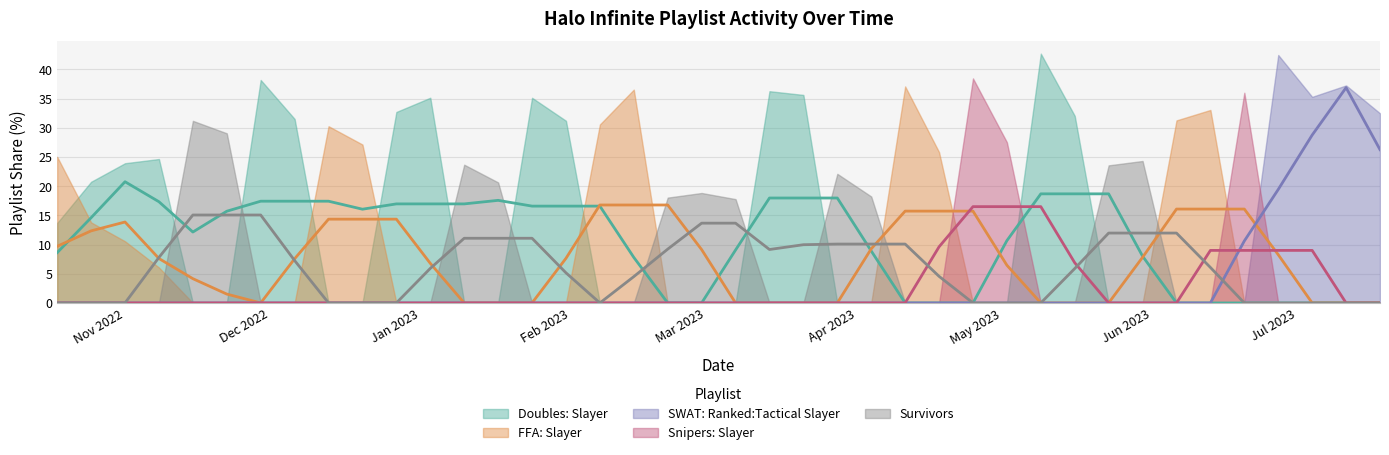

Reading left to right, extract all data points from this chart.

Doubles: Slayer: 2022-10-18=13.7	2022-10-25=20.8	2022-11-01=23.9	2022-11-08=24.6	2022-11-15=0.0	2022-11-22=0.0	2022-11-29=38.2	2022-12-06=31.5	2022-12-13=0.0	2022-12-20=0.0	2022-12-27=32.7	2023-01-03=35.1	2023-01-10=0.0	2023-01-17=0.0	2023-01-24=35.1	2023-01-31=31.2	2023-02-07=0.0	2023-02-14=0.0	2023-02-21=0.0	2023-02-28=0.0	2023-03-07=0.0	2023-03-14=36.3	2023-03-21=35.6	2023-03-28=0.0	2023-04-04=0.0	2023-04-11=0.0	2023-04-18=0.0	2023-04-25=0.0	2023-05-02=0.0	2023-05-09=42.7	2023-05-16=32.0	2023-05-23=0.0	2023-05-30=0.0	2023-06-06=0.0	2023-06-13=0.0	2023-06-20=0.0	2023-06-27=0.0	2023-07-04=0.0	2023-07-11=0.0	2023-07-18=0.0
FFA: Slayer: 2022-10-18=25.0	2022-10-25=13.8	2022-11-01=10.6	2022-11-08=6.1	2022-11-15=0.0	2022-11-22=0.0	2022-11-29=0.0	2022-12-06=0.0	2022-12-13=30.3	2022-12-20=27.1	2022-12-27=0.0	2023-01-03=0.0	2023-01-10=0.0	2023-01-17=0.0	2023-01-24=0.0	2023-01-31=0.0	2023-02-07=30.6	2023-02-14=36.5	2023-02-21=0.0	2023-02-28=0.0	2023-03-07=0.0	2023-03-14=0.0	2023-03-21=0.0	2023-03-28=0.0	2023-04-04=0.0	2023-04-11=37.1	2023-04-18=25.8	2023-04-25=0.0	2023-05-02=0.0	2023-05-09=0.0	2023-05-16=0.0	2023-05-23=0.0	2023-05-30=0.0	2023-06-06=31.3	2023-06-13=33.0	2023-06-20=0.0	2023-06-27=0.0	2023-07-04=0.0	2023-07-11=0.0	2023-07-18=0.0
SWAT: Ranked:Tactical Slayer: 2022-10-18=0.0	2022-10-25=0.0	2022-11-01=0.0	2022-11-08=0.0	2022-11-15=0.0	2022-11-22=0.0	2022-11-29=0.0	2022-12-06=0.0	2022-12-13=0.0	2022-12-20=0.0	2022-12-27=0.0	2023-01-03=0.0	2023-01-10=0.0	2023-01-17=0.0	2023-01-24=0.0	2023-01-31=0.0	2023-02-07=0.0	2023-02-14=0.0	2023-02-21=0.0	2023-02-28=0.0	2023-03-07=0.0	2023-03-14=0.0	2023-03-21=0.0	2023-03-28=0.0	2023-04-04=0.0	2023-04-11=0.0	2023-04-18=0.0	2023-04-25=0.0	2023-05-02=0.0	2023-05-09=0.0	2023-05-16=0.0	2023-05-23=0.0	2023-05-30=0.0	2023-06-06=0.0	2023-06-13=0.0	2023-06-20=0.0	2023-06-27=42.5	2023-07-04=35.3	2023-07-11=37.3	2023-07-18=32.5
Snipers: Slayer: 2022-10-18=0.0	2022-10-25=0.0	2022-11-01=0.0	2022-11-08=0.0	2022-11-15=0.0	2022-11-22=0.0	2022-11-29=0.0	2022-12-06=0.0	2022-12-13=0.0	2022-12-20=0.0	2022-12-27=0.0	2023-01-03=0.0	2023-01-10=0.0	2023-01-17=0.0	2023-01-24=0.0	2023-01-31=0.0	2023-02-07=0.0	2023-02-14=0.0	2023-02-21=0.0	2023-02-28=0.0	2023-03-07=0.0	2023-03-14=0.0	2023-03-21=0.0	2023-03-28=0.0	2023-04-04=0.0	2023-04-11=0.0	2023-04-18=0.0	2023-04-25=38.4	2023-05-02=27.5	2023-05-09=0.0	2023-05-16=0.0	2023-05-23=0.0	2023-05-30=0.0	2023-06-06=0.0	2023-06-13=0.0	2023-06-20=36.0	2023-06-27=0.0	2023-07-04=0.0	2023-07-11=0.0	2023-07-18=0.0
Survivors: 2022-10-18=0.0	2022-10-25=0.0	2022-11-01=0.0	2022-11-08=0.0	2022-11-15=31.2	2022-11-22=29.0	2022-11-29=0.0	2022-12-06=0.0	2022-12-13=0.0	2022-12-20=0.0	2022-12-27=0.0	2023-01-03=0.0	2023-01-10=23.7	2023-01-17=20.6	2023-01-24=0.0	2023-01-31=0.0	2023-02-07=0.0	2023-02-14=0.0	2023-02-21=18.0	2023-02-28=18.8	2023-03-07=17.8	2023-03-14=0.0	2023-03-21=0.0	2023-03-28=22.1	2023-04-04=18.2	2023-04-11=0.0	2023-04-18=0.0	2023-04-25=0.0	2023-05-02=0.0	2023-05-09=0.0	2023-05-16=0.0	2023-05-23=23.6	2023-05-30=24.3	2023-06-06=0.0	2023-06-13=0.0	2023-06-20=0.0	2023-06-27=0.0	2023-07-04=0.0	2023-07-11=0.0	2023-07-18=0.0